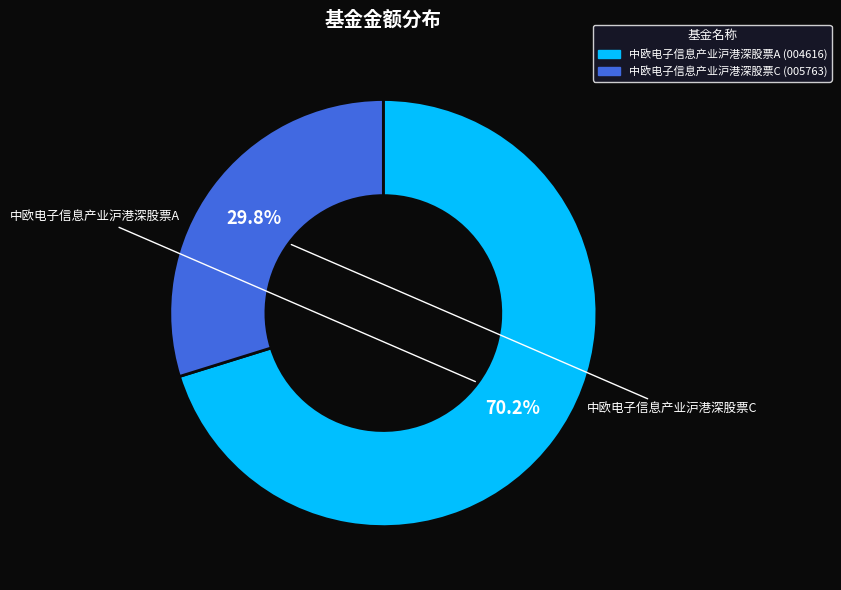

How many slices are in this pie chart?

2